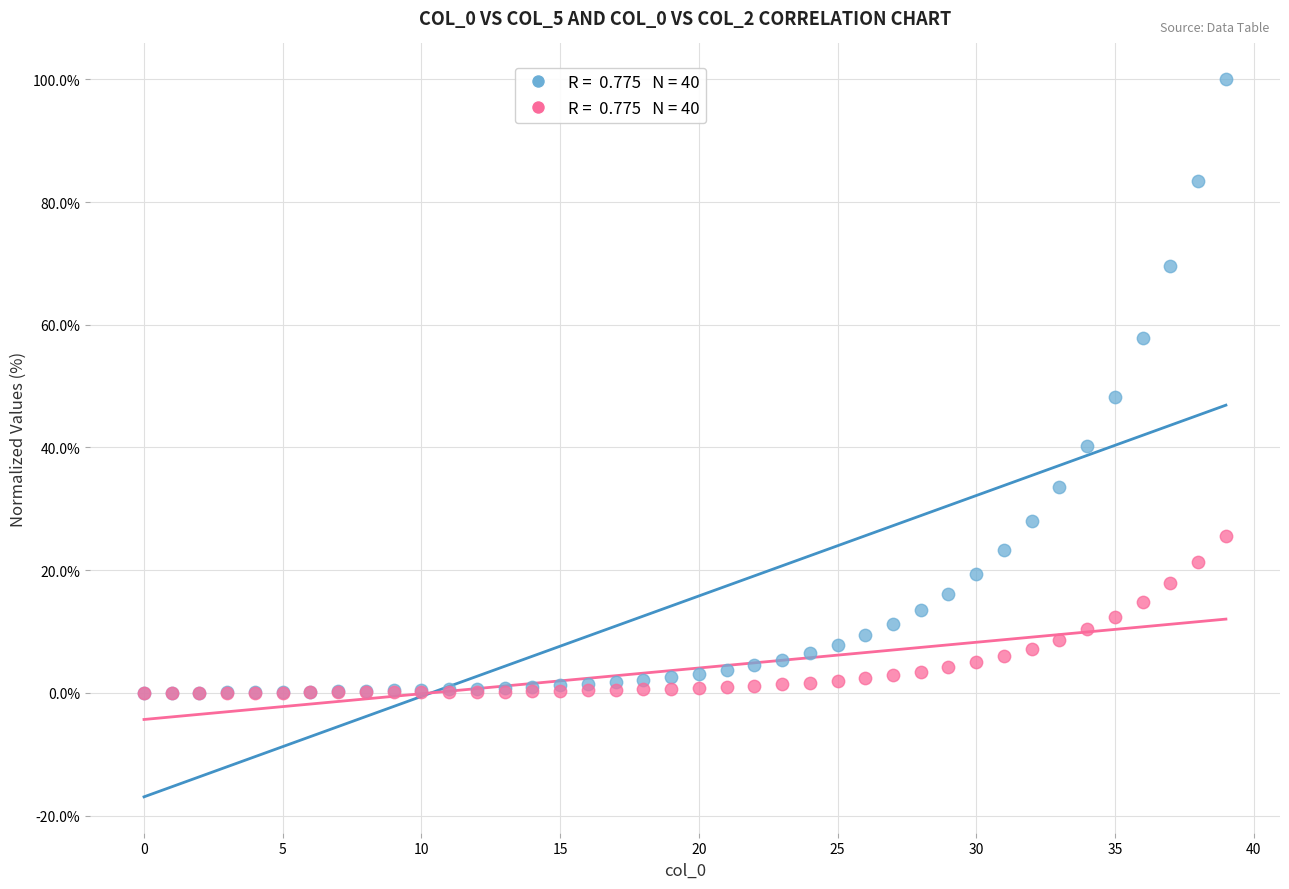

Across all series, what Y value is closest to 50?

48.3